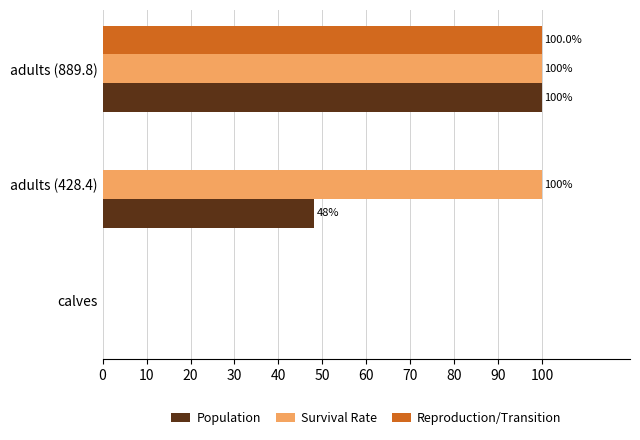

True or false: Population has a value of 40.7 at calves.

False